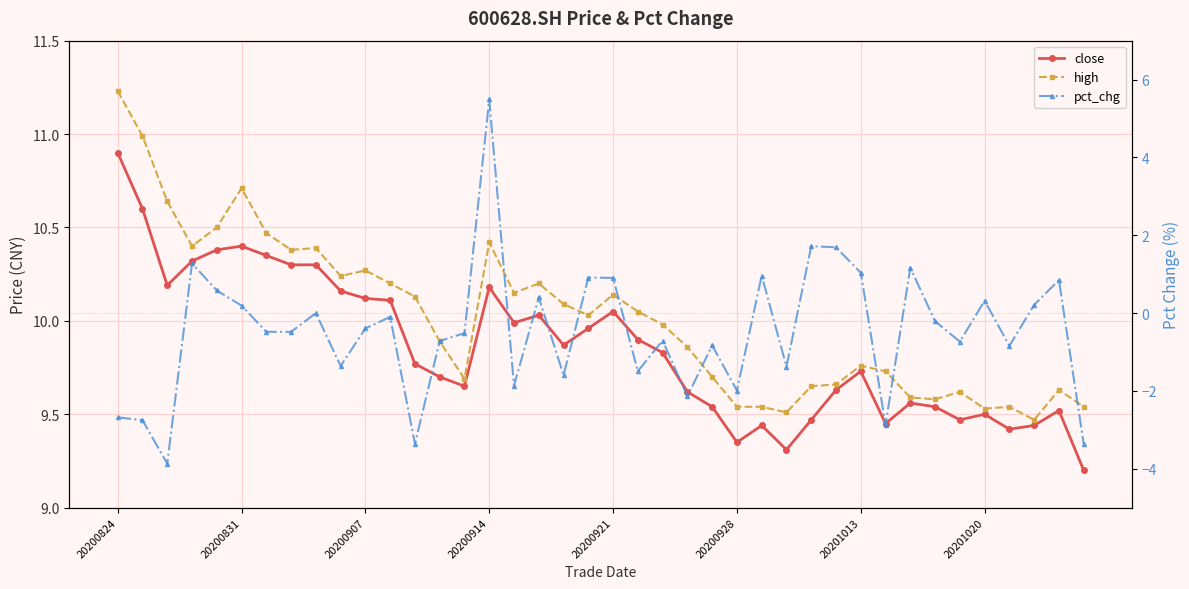

At which category does the chart reach its peak across all series?

20200824